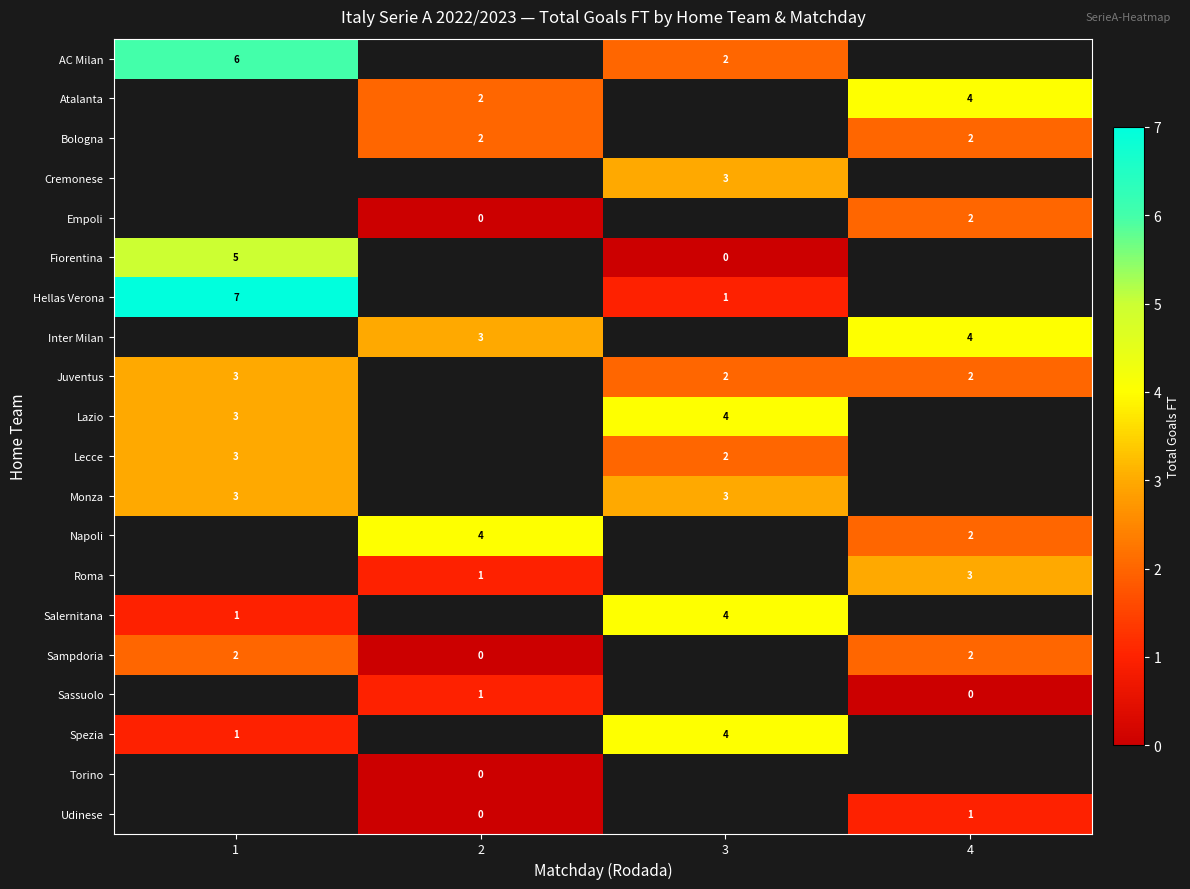

At how many categories does at least one series exceed 6?

1